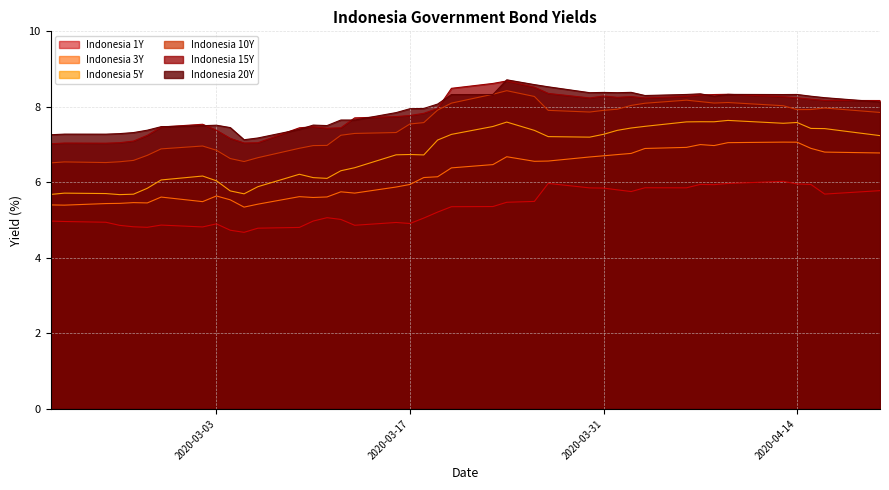

Reading left to right, extract all data points from this chart.

Indonesia 1Y: 5.0	5.0	4.9	4.9	4.8	4.8	4.9	4.8	4.9	4.7	4.7	4.8	4.8	5.0	5.1	5.0	4.9	4.9	4.9	5.1	5.2	5.4	5.4	5.5	5.5	6.0	5.9	5.8	5.8	5.8	5.9	5.9	5.9	5.9	6.0	6.0	6.0	5.9	5.7	5.8
Indonesia 3Y: 5.4	5.4	5.4	5.4	5.5	5.5	5.6	5.5	5.6	5.5	5.3	5.4	5.6	5.6	5.6	5.8	5.7	5.9	5.9	6.1	6.1	6.4	6.5	6.7	6.6	6.6	6.7	6.7	6.7	6.8	6.9	6.9	7.0	7.0	7.1	7.1	7.1	6.9	6.8	6.8
Indonesia 5Y: 5.7	5.7	5.7	5.7	5.7	5.8	6.1	6.2	6.0	5.8	5.7	5.9	6.2	6.1	6.1	6.3	6.4	6.7	6.7	6.7	7.1	7.3	7.5	7.6	7.4	7.2	7.2	7.3	7.4	7.4	7.5	7.6	7.6	7.6	7.6	7.6	7.6	7.4	7.4	7.2
Indonesia 10Y: 6.5	6.5	6.5	6.5	6.6	6.7	6.9	7.0	6.9	6.6	6.6	6.7	6.9	7.0	7.0	7.2	7.3	7.3	7.5	7.6	7.9	8.1	8.3	8.4	8.3	7.9	7.9	7.9	7.9	8.0	8.1	8.2	8.1	8.1	8.1	8.0	7.9	7.9	8.0	7.9
Indonesia 15Y: 7.0	7.0	7.0	7.1	7.1	7.2	7.5	7.5	7.4	7.2	7.0	7.0	7.4	7.5	7.4	7.4	7.7	7.7	7.8	7.8	8.0	8.5	8.6	8.7	8.5	8.4	8.2	8.3	8.3	8.3	8.2	8.3	8.3	8.3	8.3	8.3	8.2	8.2	8.2	8.2
Indonesia 20Y: 7.3	7.3	7.3	7.3	7.3	7.4	7.5	7.5	7.5	7.5	7.1	7.2	7.4	7.5	7.5	7.7	7.7	7.8	8.0	8.0	8.1	8.3	8.3	8.7	8.6	8.5	8.4	8.4	8.4	8.4	8.3	8.3	8.3	8.3	8.3	8.3	8.3	8.3	8.2	8.1